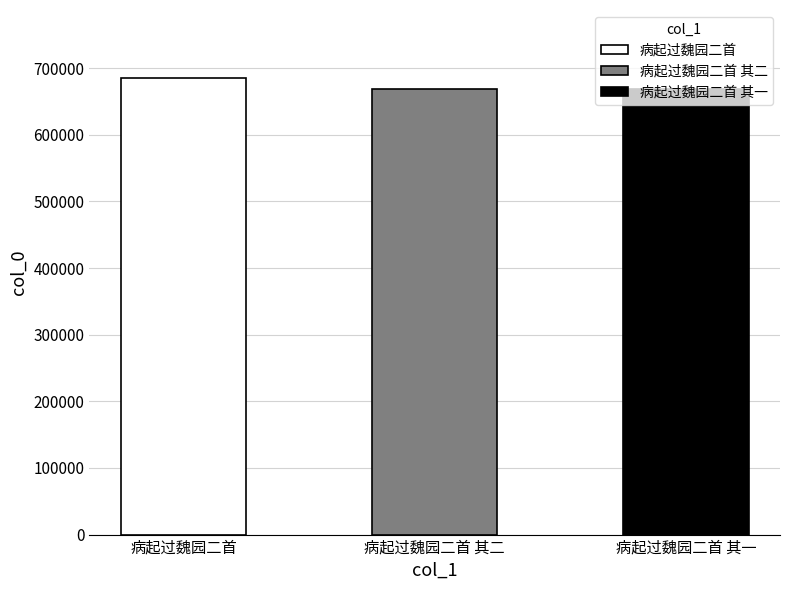

What is the average value?

673496